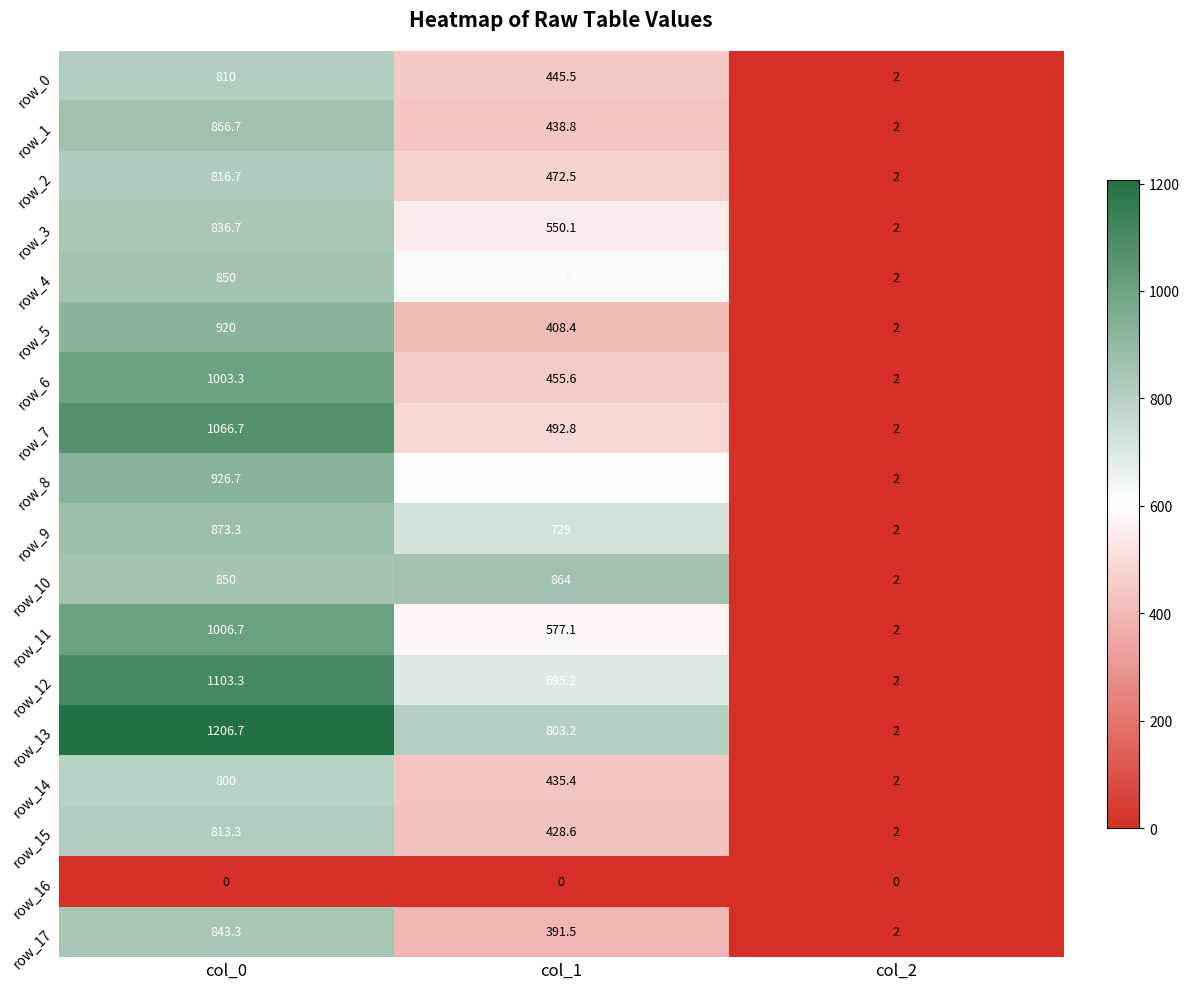

Which label corresponds to the largest value in the chart?

col_0